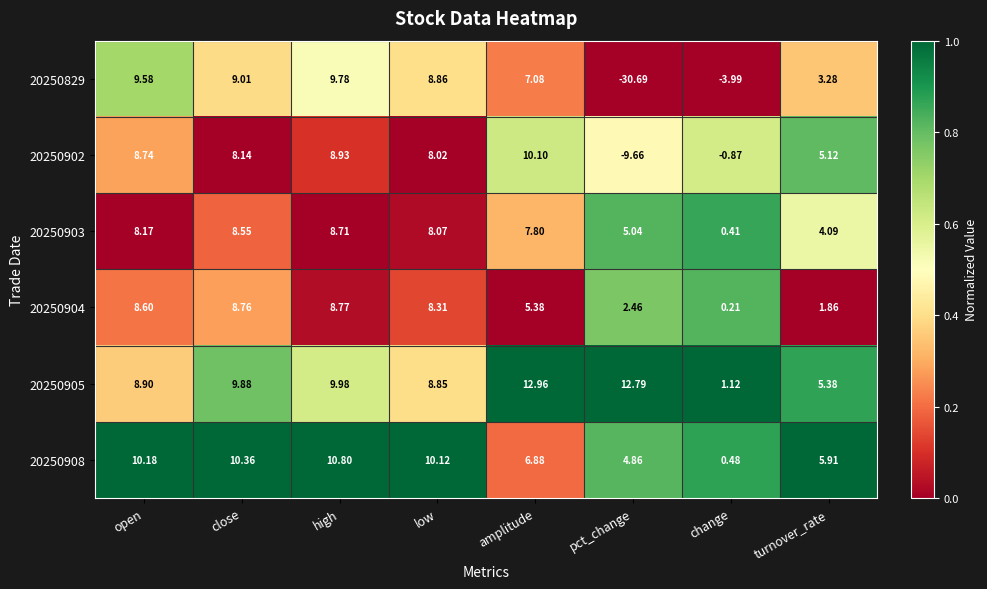

At which category does the chart reach its peak across all series?

amplitude